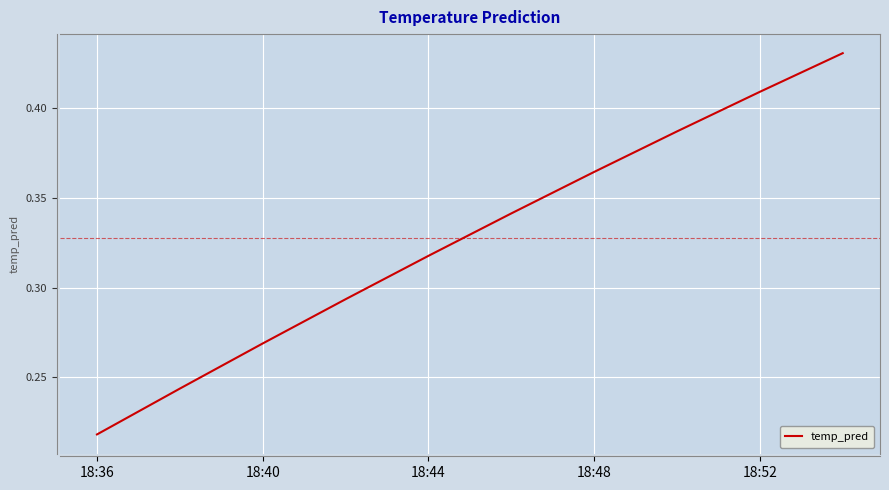

What is the maximum value shown in the chart?

0.4